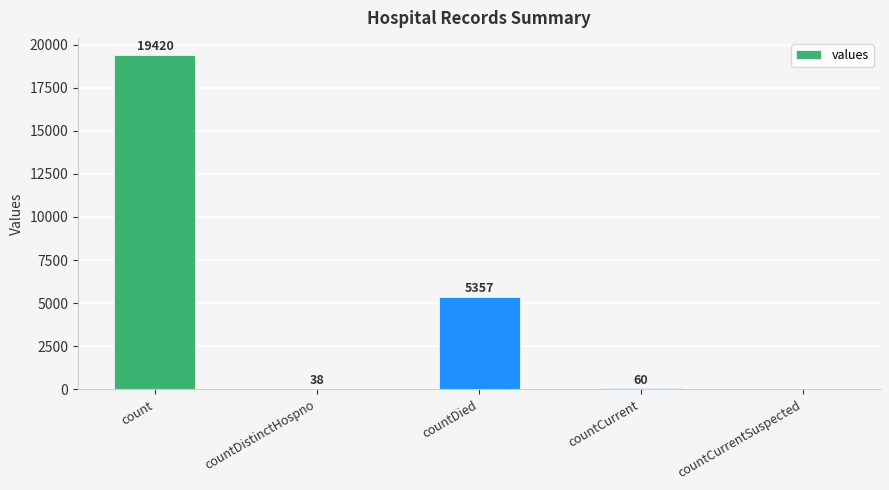

How many values are above zero?

4